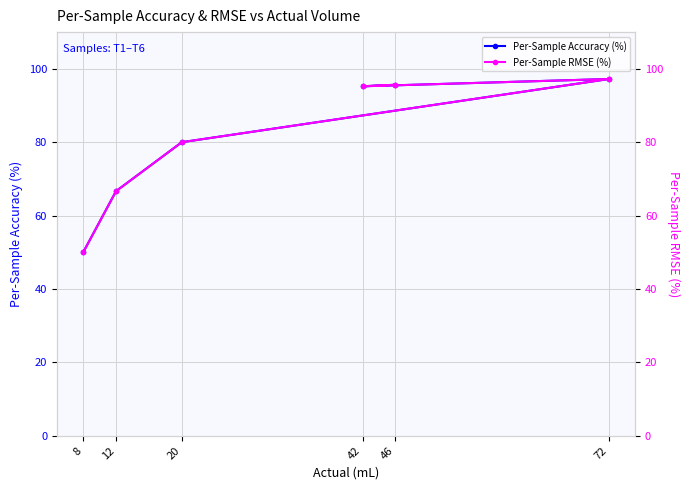

True or false: Per-Sample RMSE (%) has more than 0 points higher than both neighbors.

True